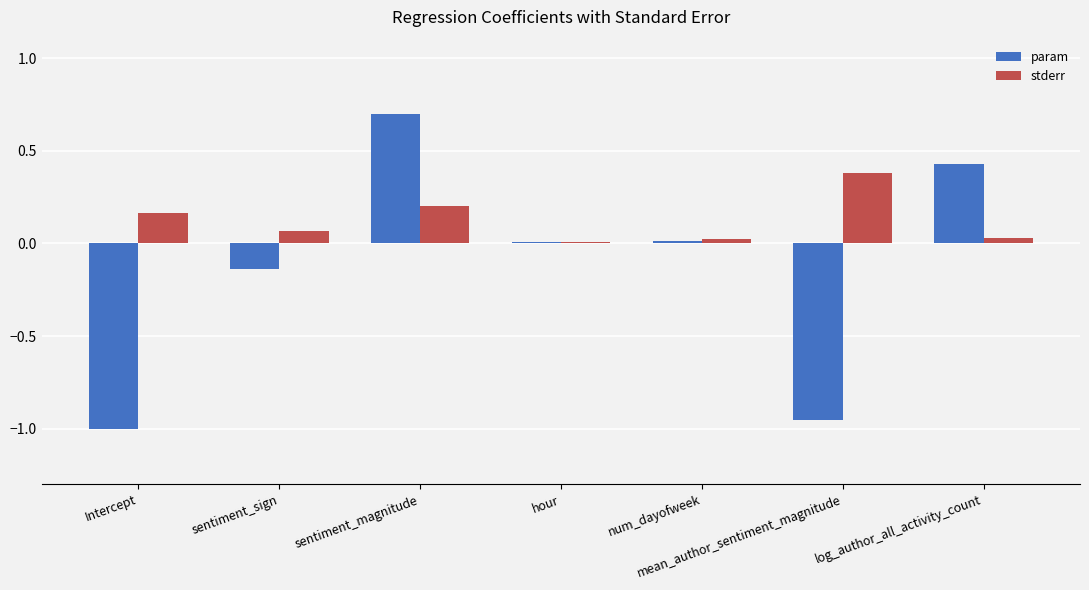

Which series has the largest total across all categories?

stderr